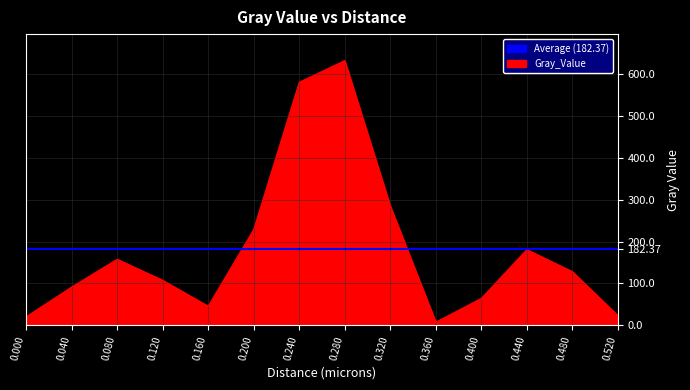

What is the greatest value displayed?

632.8